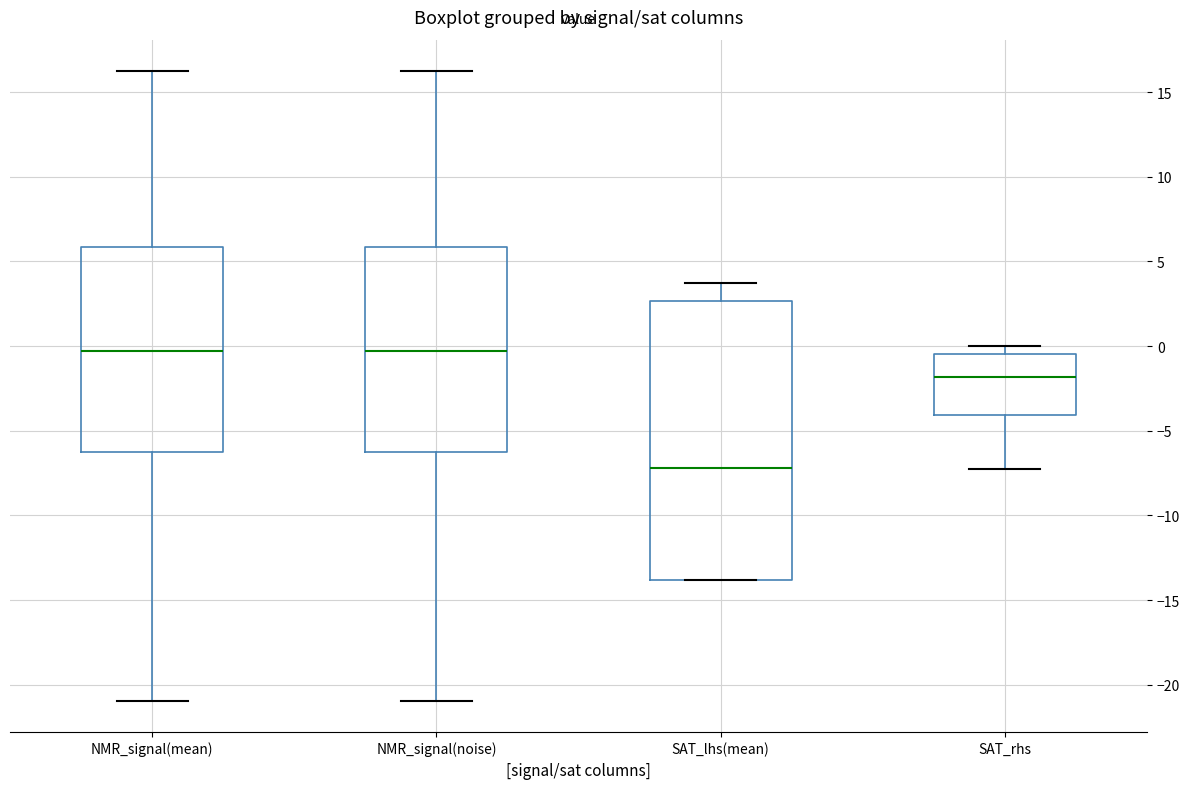

Comparing the boxes themselves (not the whiskers), which one is the tallest?

SAT_lhs(mean)